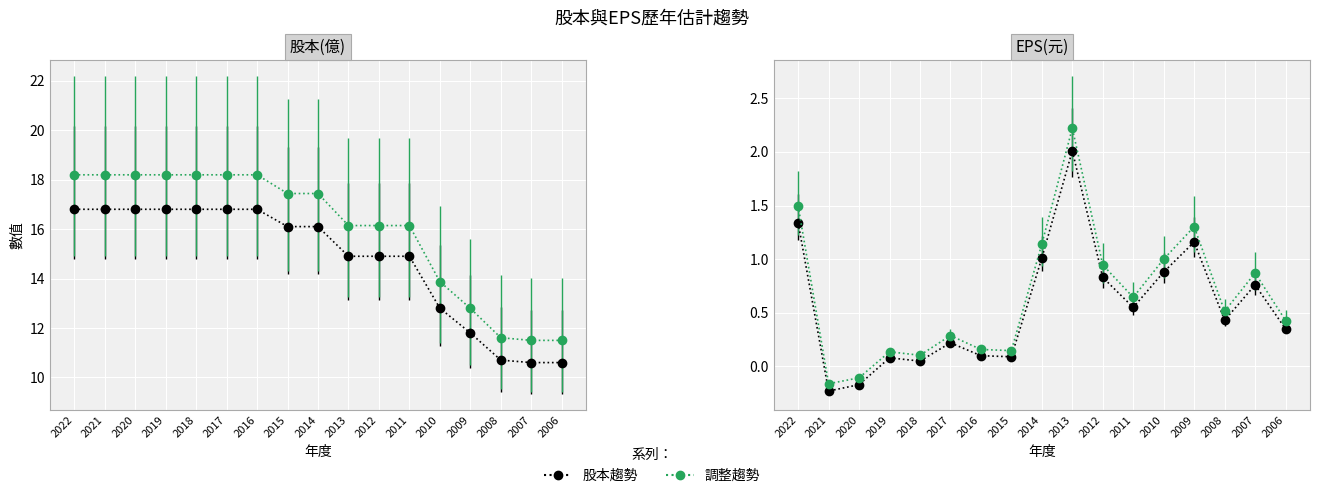

How many lines are shown in the chart?

2